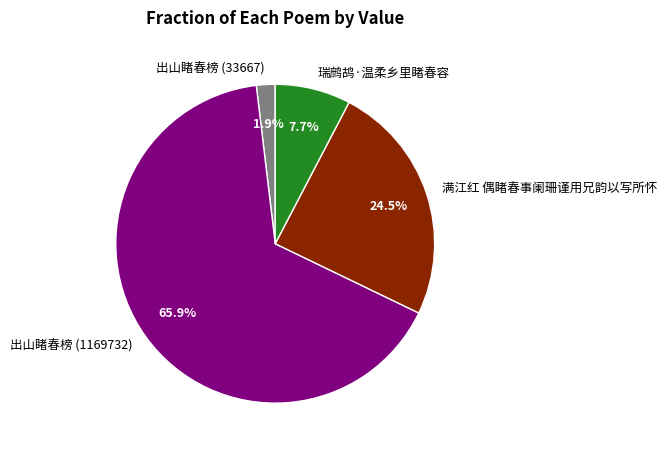

Does 出山睹春榜 (1169732) account for over 50% of the chart?

Yes